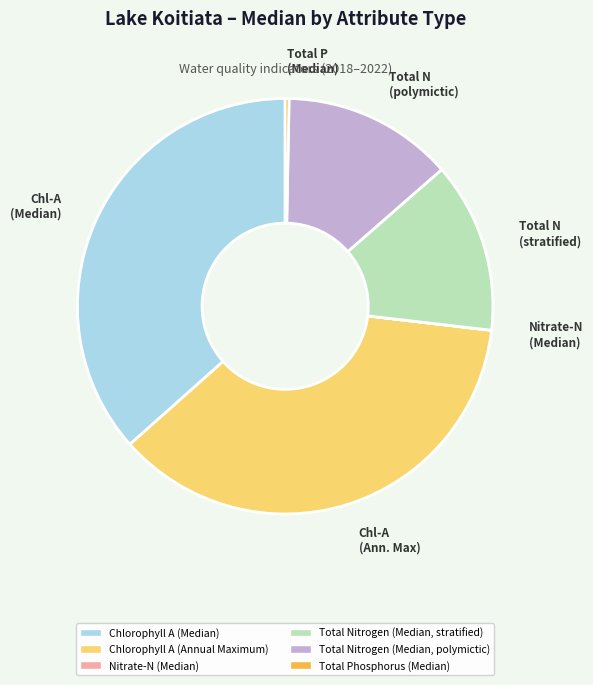

The Total N (polymictic) slice represents 13% of the pie. True or false?

True